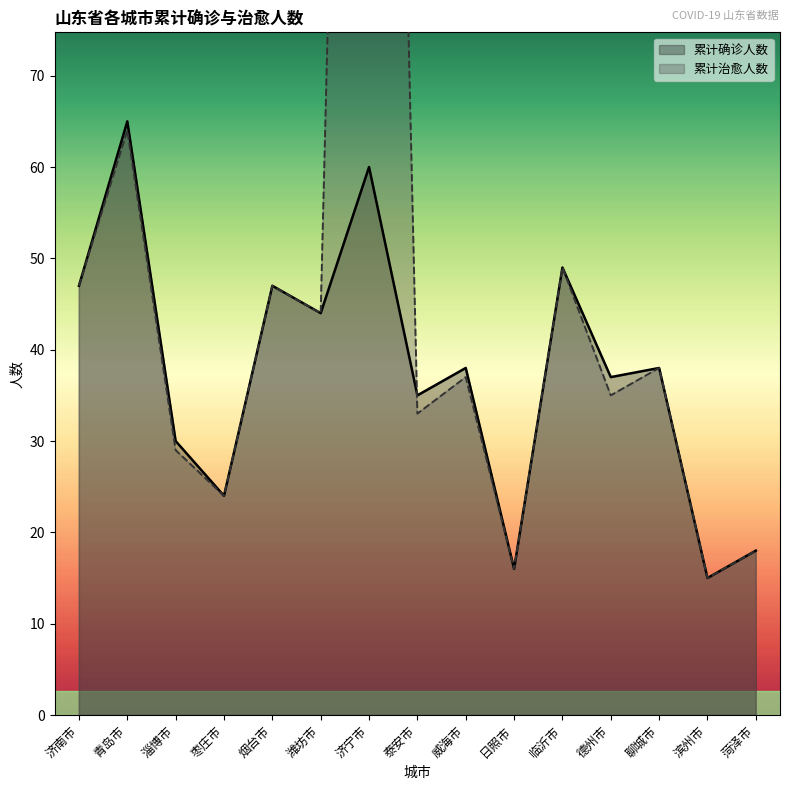

The value of 累计确诊人数 at 济南市 is 47. True or false?

True